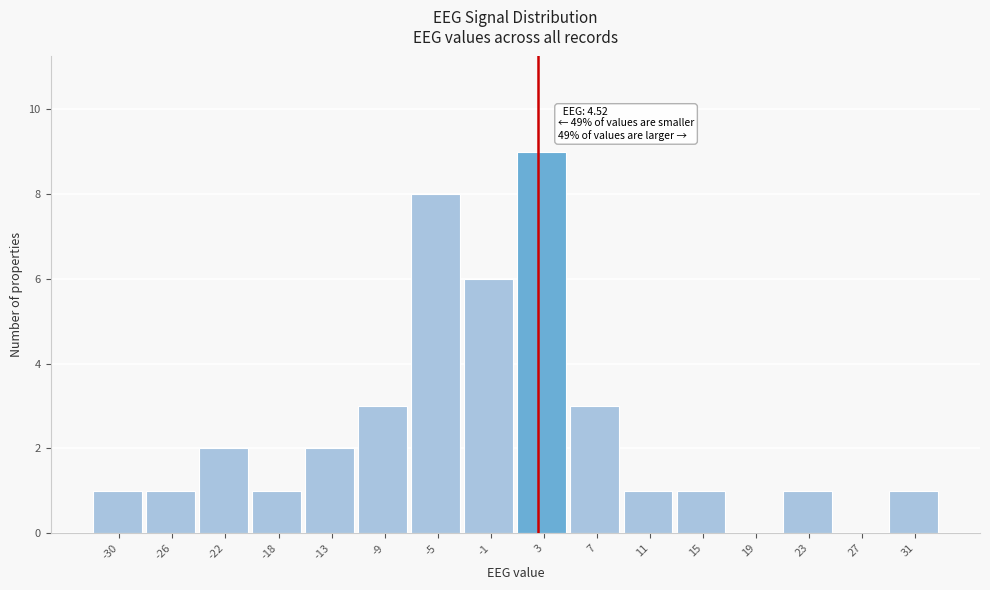

Reading right to left, list all the values displayed in this chart.

31=1	27=0	23=1	19=0	15=1	11=1	7=3	3=9	-1=6	-5=8	-9=3	-13=2	-18=1	-22=2	-26=1	-30=1